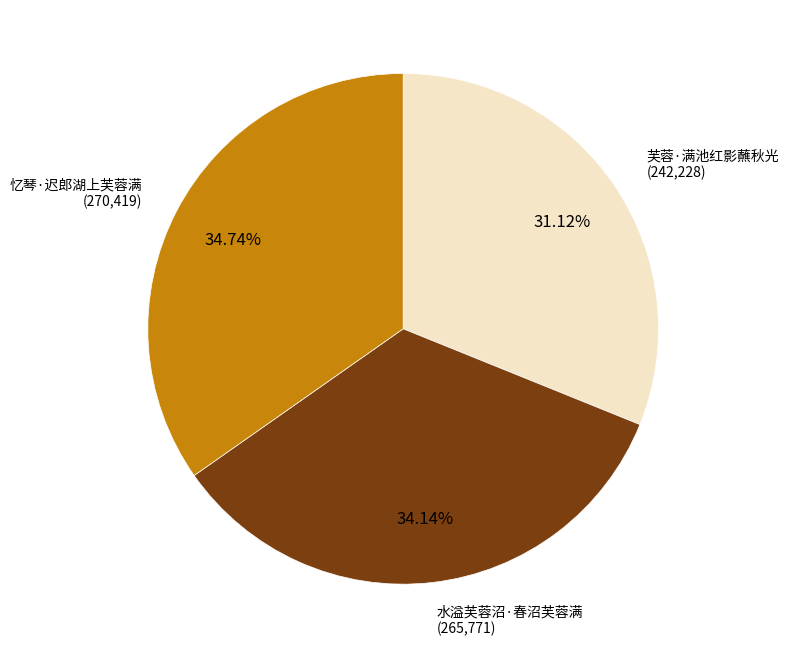

Is there a majority slice in this chart?

No